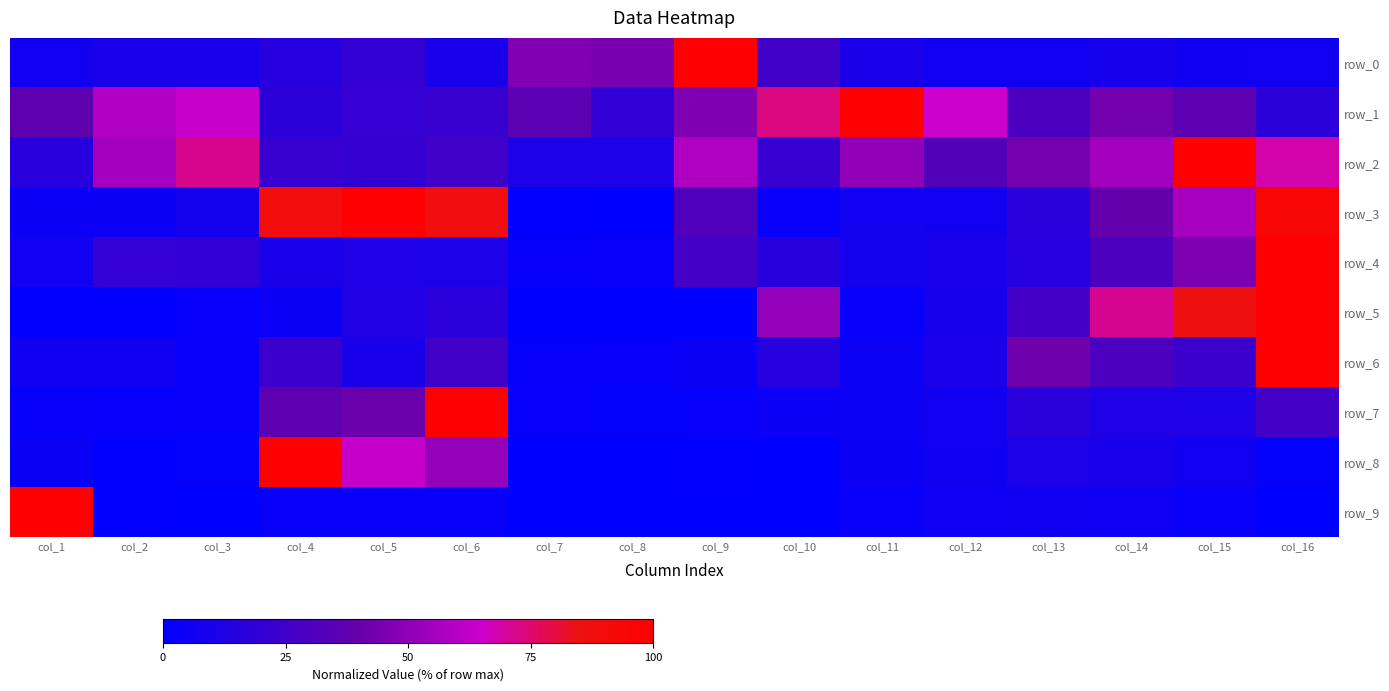

How many data points in row_6 are above 10?

9